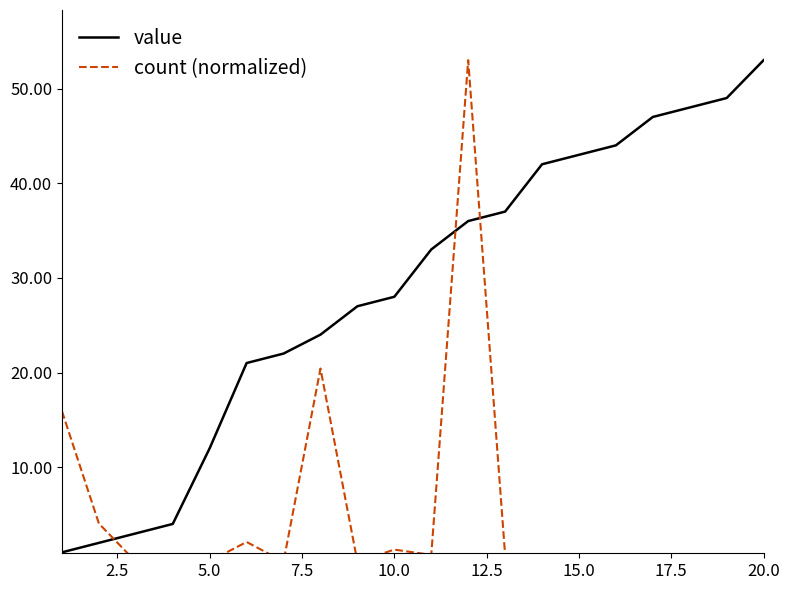

Rank the series by their average value, from highest to lowest.

value, count (normalized)